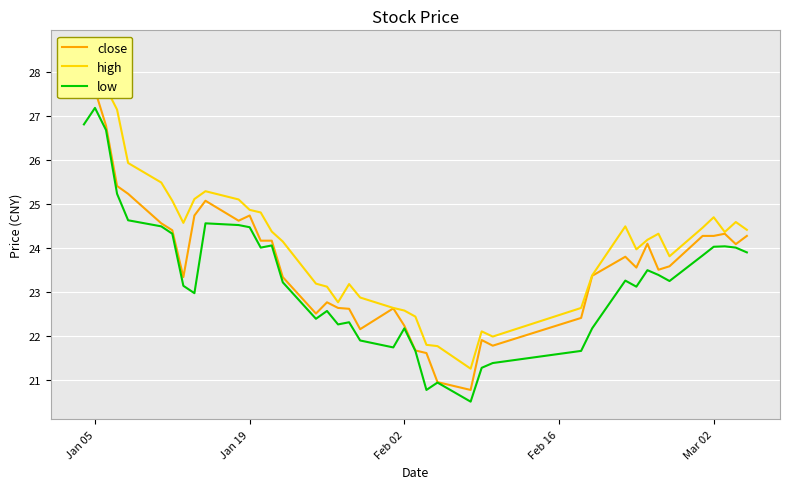

Reading right to left, transcribe all the data shown in this chart.

close: 24.3	24.1	24.3	24.3	24.3	23.6	23.5	24.1	23.6	23.8	23.4	22.4	21.8	21.9	20.8	21.0	21.6	21.7	22.2	22.6	22.2	22.6	22.6	22.8	22.5	23.3	24.2	24.2	24.7	24.6	25.1	24.7	23.3	24.4	24.6	25.2	25.4	26.8	27.6	28.0
high: 24.4	24.6	24.4	24.7	24.5	23.8	24.3	24.2	24.0	24.5	23.4	22.6	22.0	22.1	21.3	21.8	21.8	22.4	22.6	22.6	22.9	23.2	22.8	23.1	23.2	24.1	24.4	24.8	24.9	25.1	25.3	25.1	24.6	25.1	25.5	25.9	27.1	27.6	28.5	28.5
low: 23.9	24.0	24.0	24.0	23.8	23.2	23.4	23.5	23.1	23.3	22.2	21.7	21.4	21.3	20.5	20.9	20.8	21.7	22.2	21.7	21.9	22.3	22.3	22.6	22.4	23.2	24.1	24.0	24.5	24.5	24.6	23.0	23.1	24.3	24.5	24.6	25.2	26.7	27.2	26.8